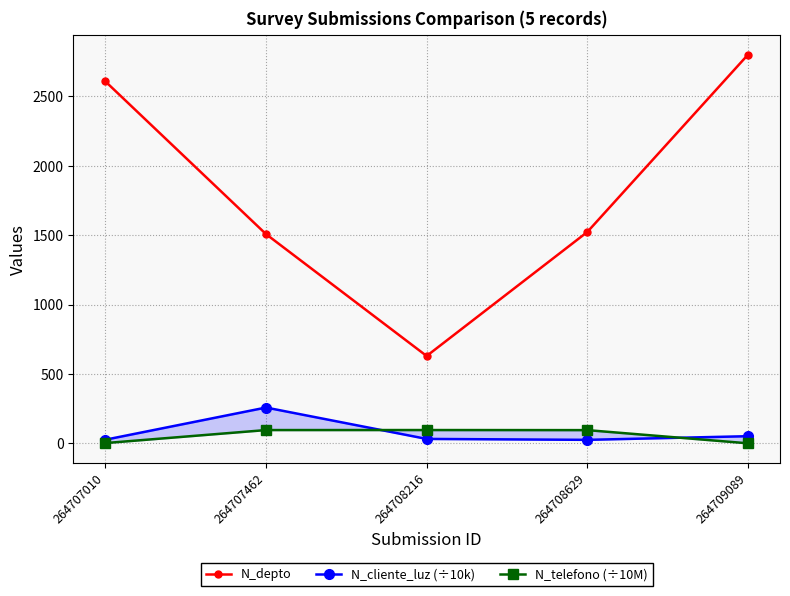

How many series are shown in this chart?

3